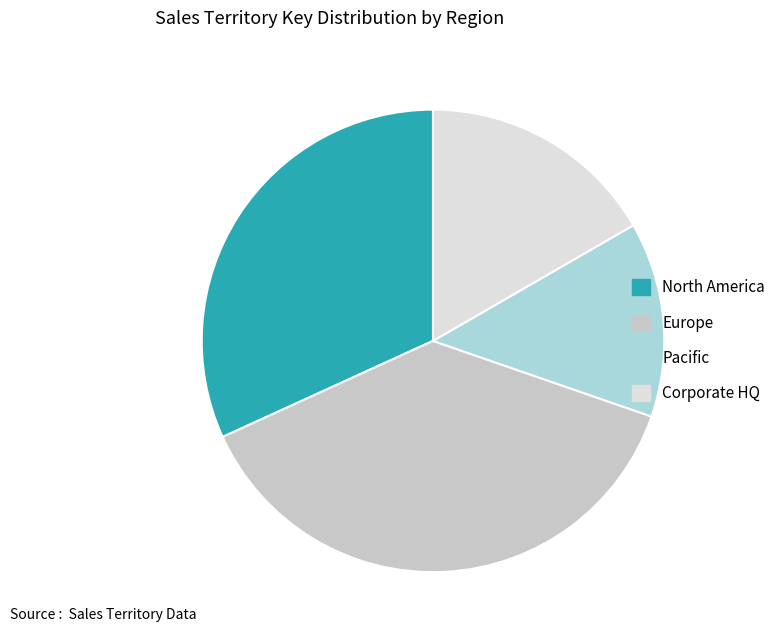

Does any single category account for the majority?

No